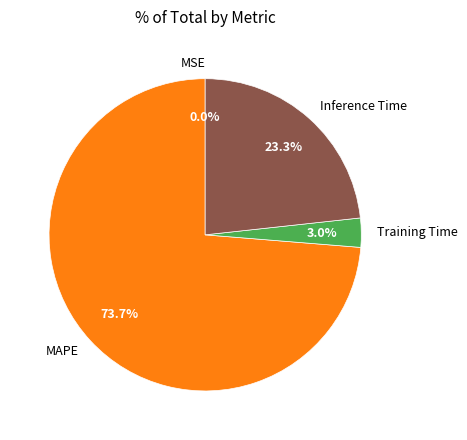

How much of the chart is everything except Training Time?

97.0%